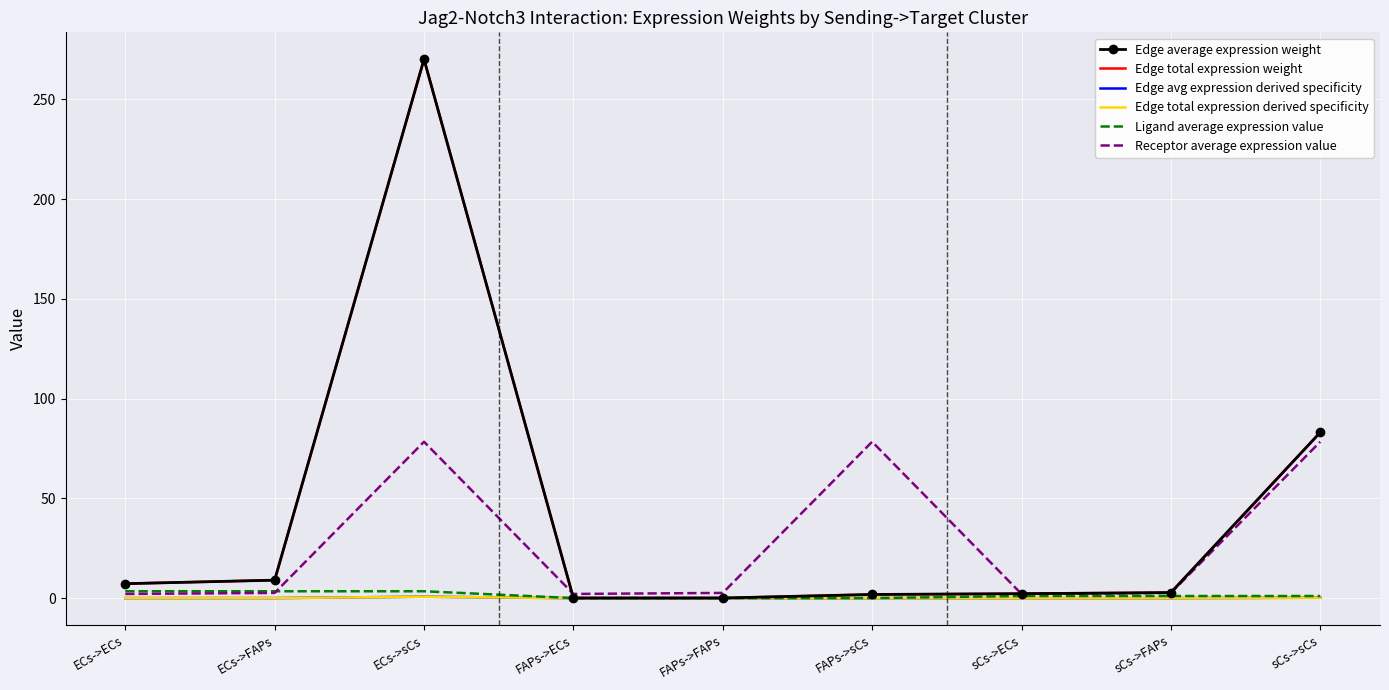

Reading left to right, list all the values displayed in this chart.

Edge average expression weight: 7.2	9.0	270.0	0.0	0.1	1.8	2.2	2.8	83.1
Edge total expression weight: 7.2	9.0	270.0	0.0	0.1	1.8	2.2	2.8	83.1
Edge avg expression derived specificity: 0.0	0.0	0.7	0.0	0.0	0.0	0.0	0.0	0.2
Edge total expression derived specificity: 0.0	0.0	0.7	0.0	0.0	0.0	0.0	0.0	0.2
Ligand average expression value: 3.4	3.4	3.4	0.0	0.0	0.0	1.1	1.1	1.1
Receptor average expression value: 2.1	2.6	78.4	2.1	2.6	78.4	2.1	2.6	78.4